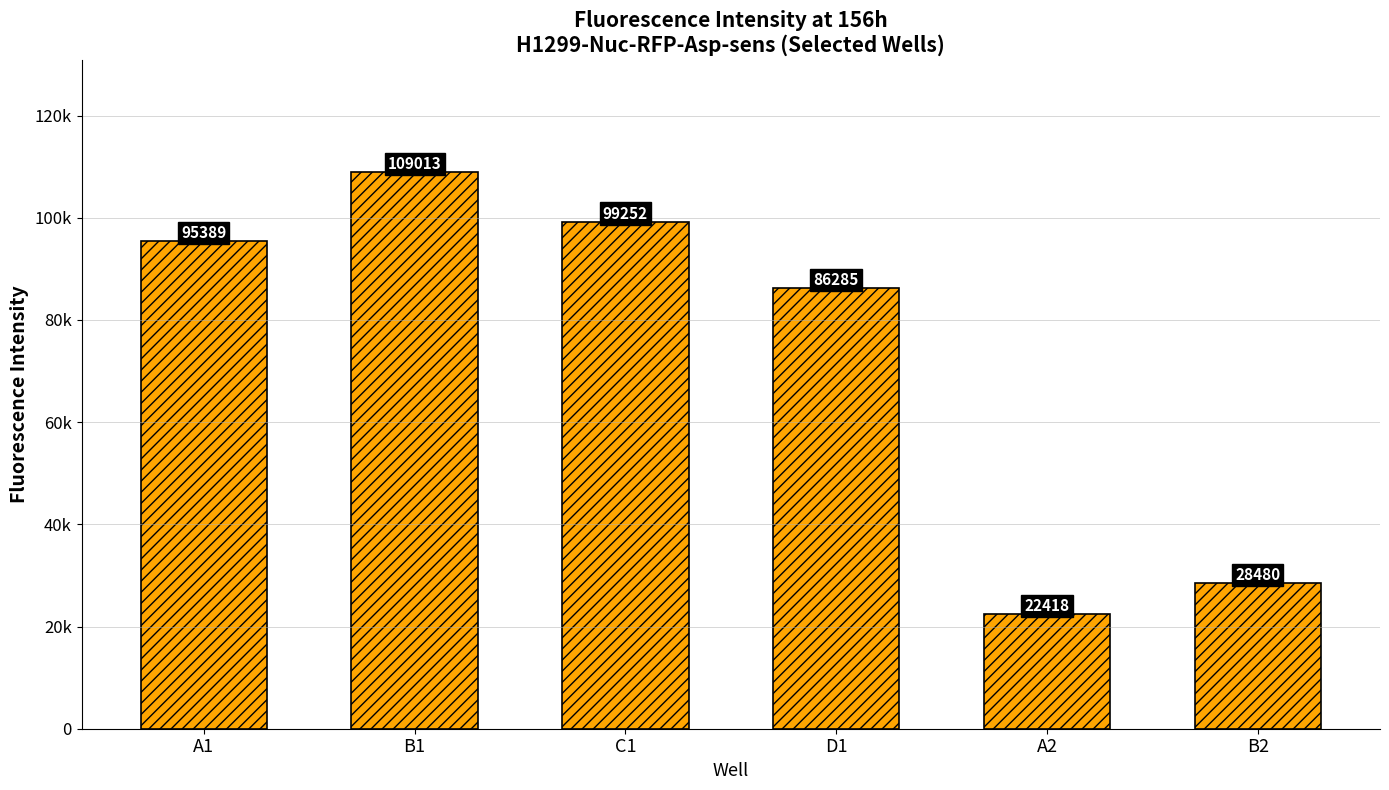

What is the value of the 1st bar from the left?

95389.1